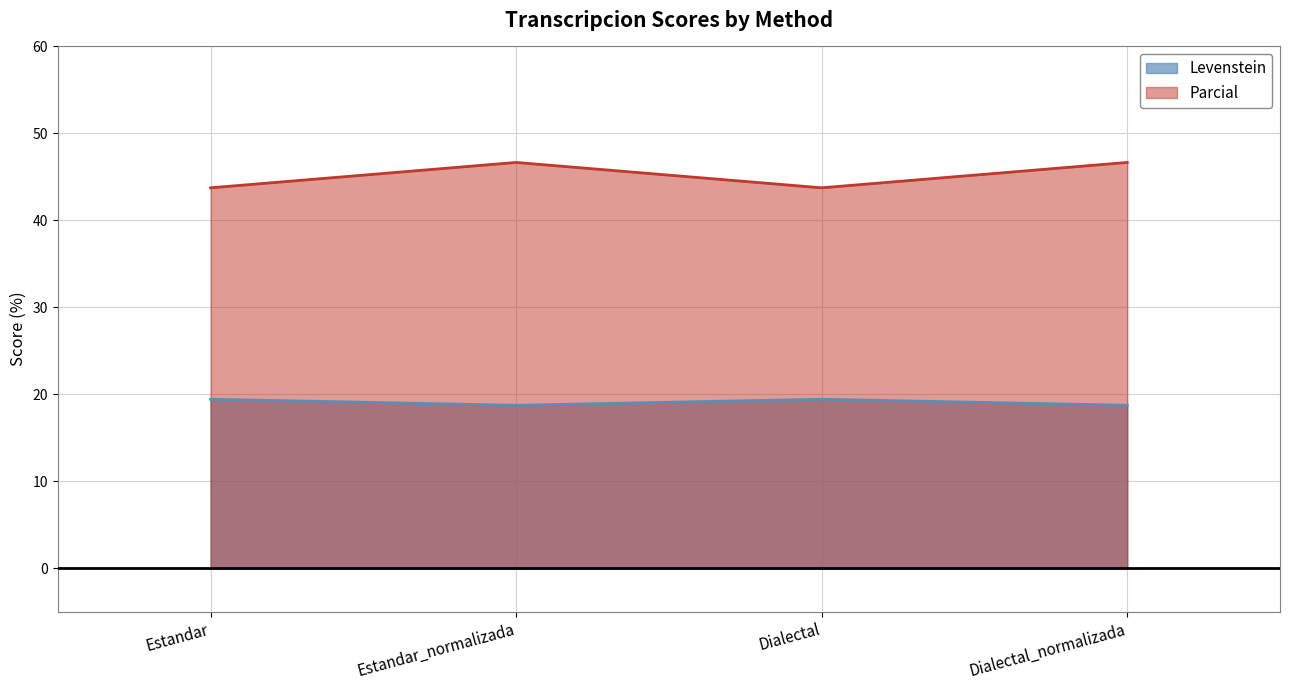

Reading left to right, what are all the values shown in this chart?

Levenstein: Estandar=19.4	Estandar_normalizada=18.8	Dialectal=19.4	Dialectal_normalizada=18.8
Parcial: Estandar=43.8	Estandar_normalizada=46.7	Dialectal=43.8	Dialectal_normalizada=46.7